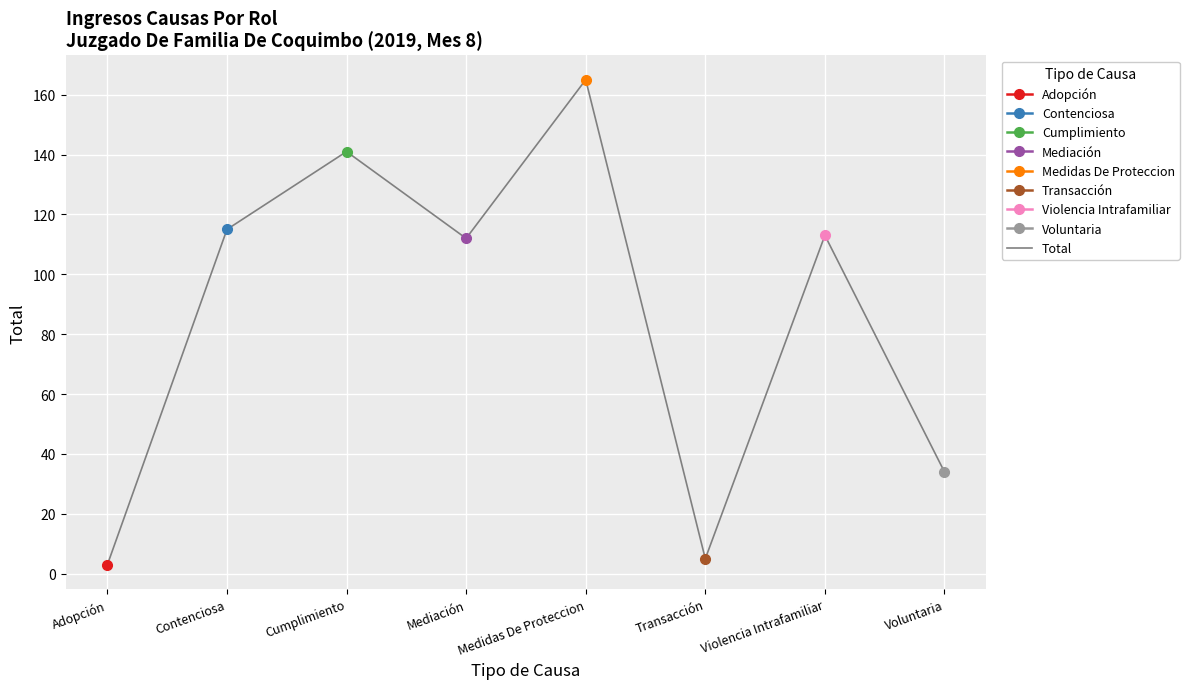

Which has a higher value, Medidas De Proteccion or Cumplimiento?

Medidas De Proteccion